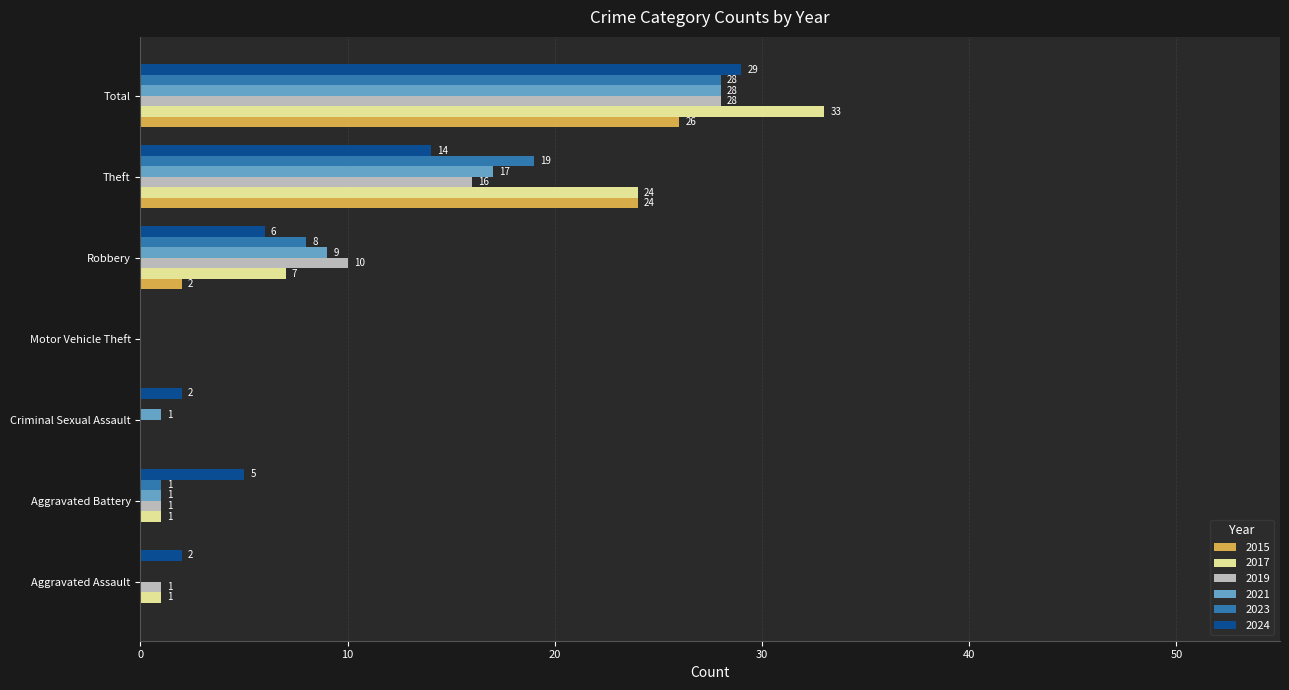

What is the greatest value displayed?

33